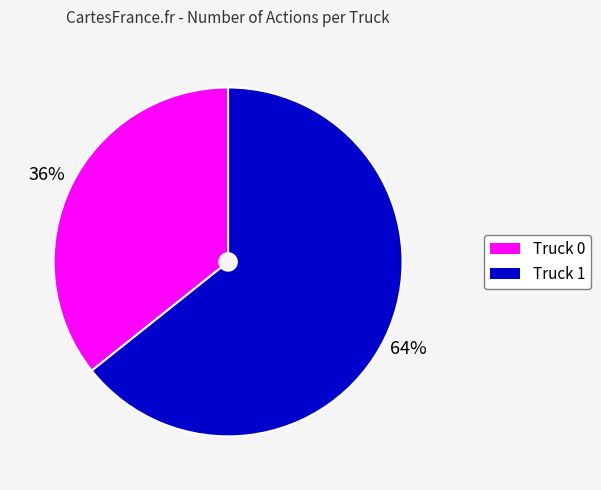

To the nearest percent, what is the combined percentage of Truck 0 and Truck 1?

100%